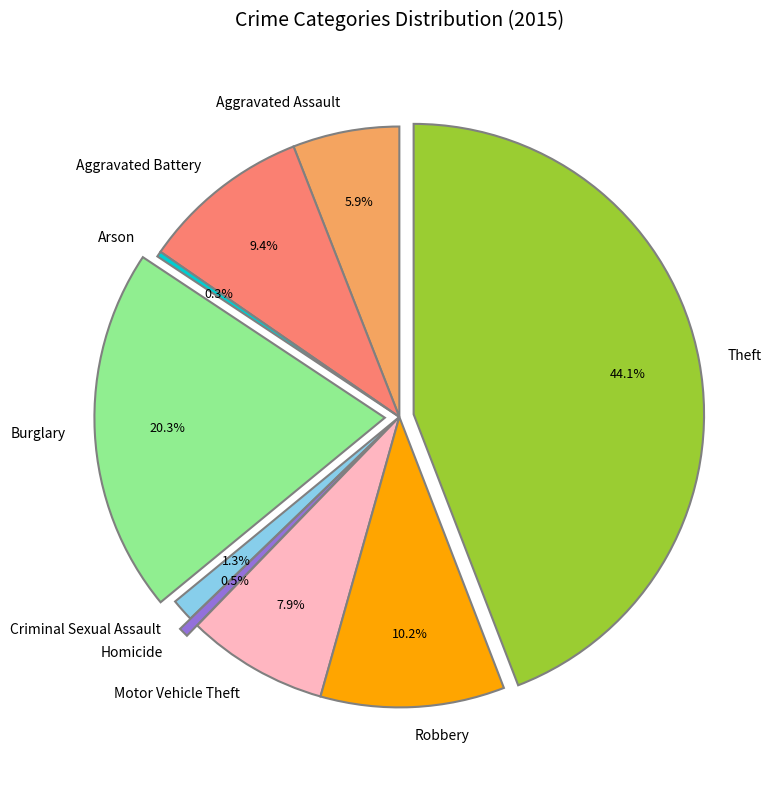

To the nearest percent, what is the combined percentage of Criminal Sexual Assault and Motor Vehicle Theft?

9%